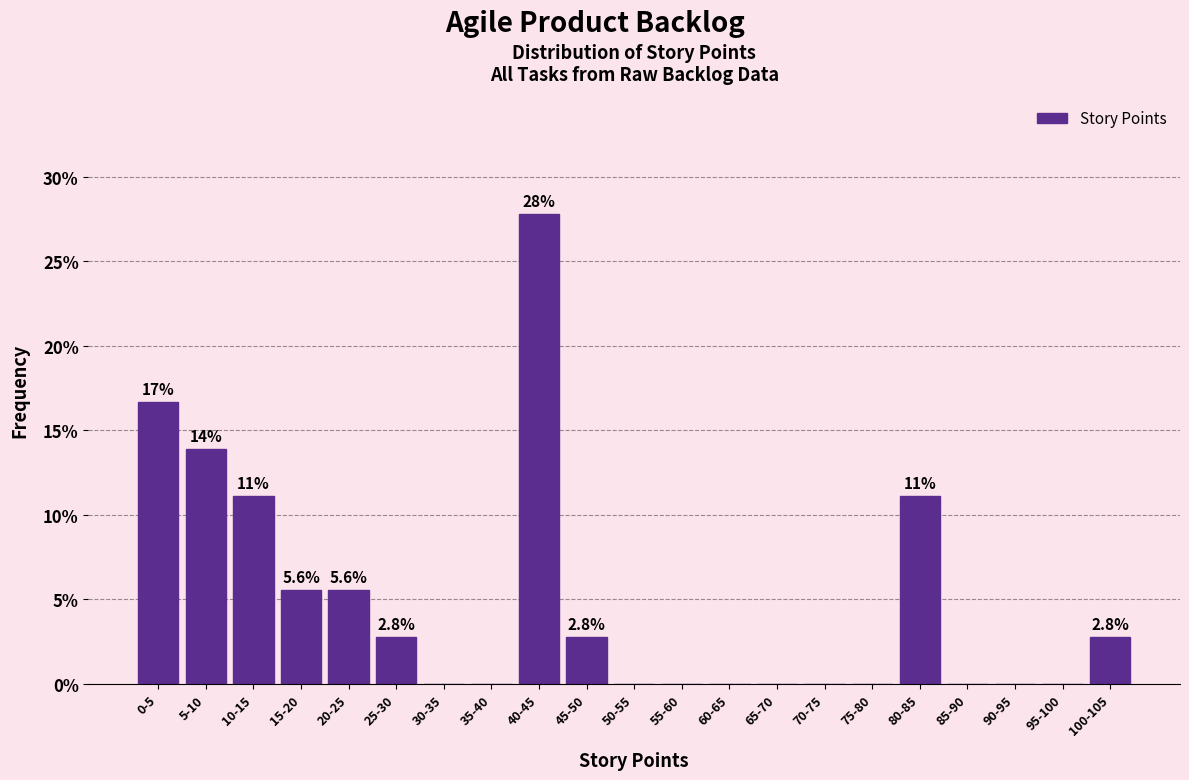

Reading right to left, list all the values displayed in this chart.

100-105=2.8	95-100=0.0	90-95=0.0	85-90=0.0	80-85=11.1	75-80=0.0	70-75=0.0	65-70=0.0	60-65=0.0	55-60=0.0	50-55=0.0	45-50=2.8	40-45=27.8	35-40=0.0	30-35=0.0	25-30=2.8	20-25=5.6	15-20=5.6	10-15=11.1	5-10=13.9	0-5=16.7